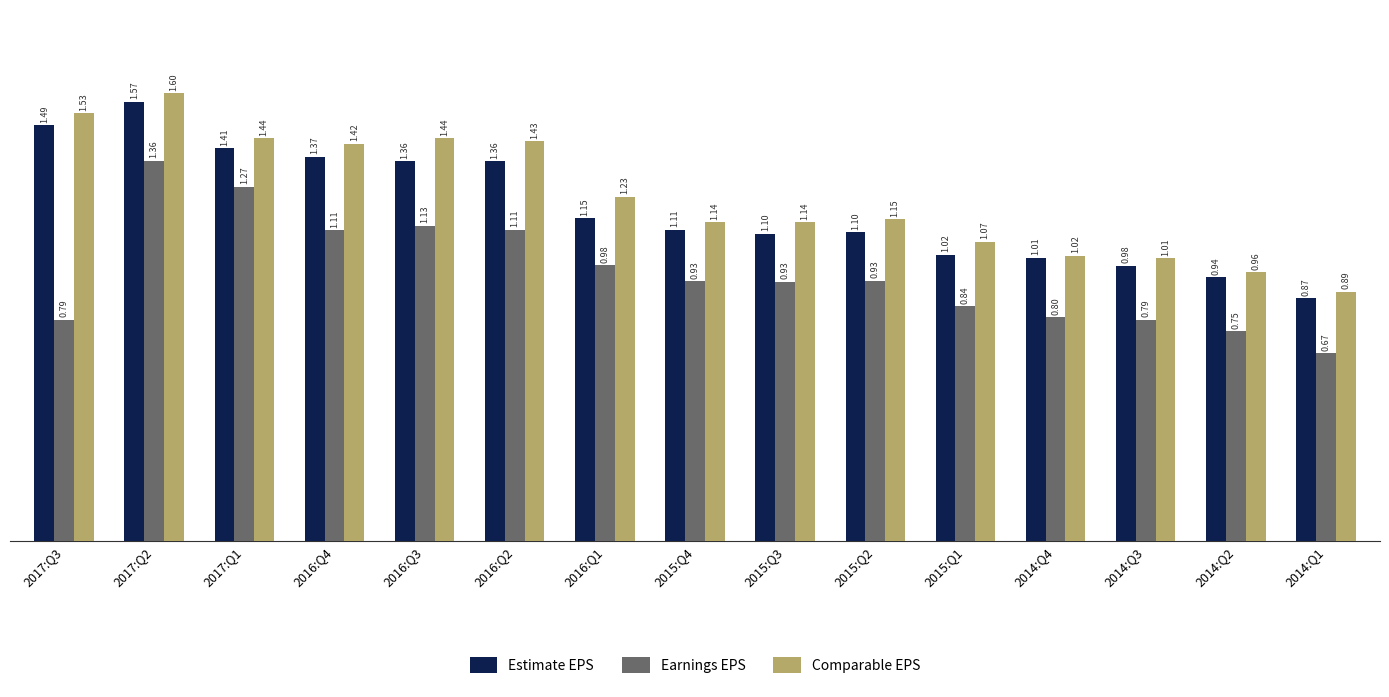

Which series has the widest spread of values?

Comparable EPS